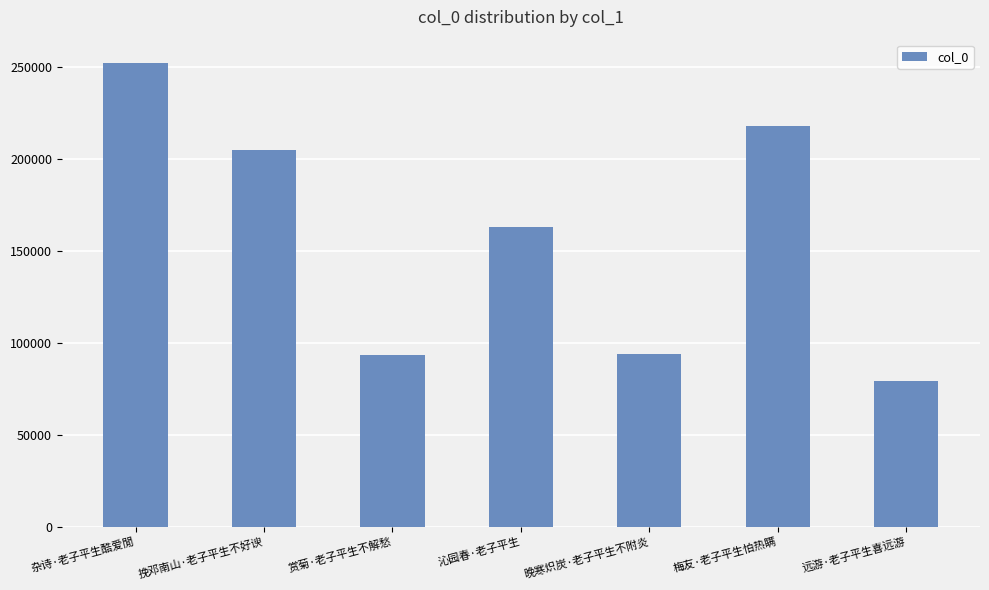

At which label is the value closest to 165965?

沁园春·老子平生